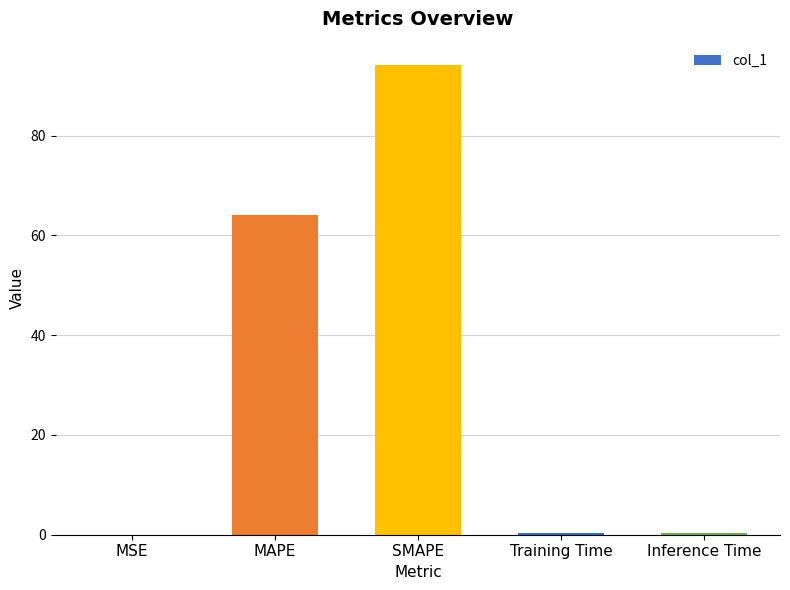

Are the bars horizontal?

No